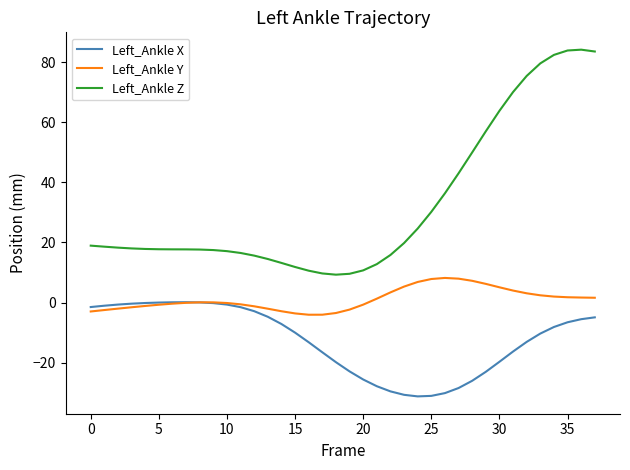

True or false: Left_Ankle Z and Left_Ankle Y cross at least once.

False